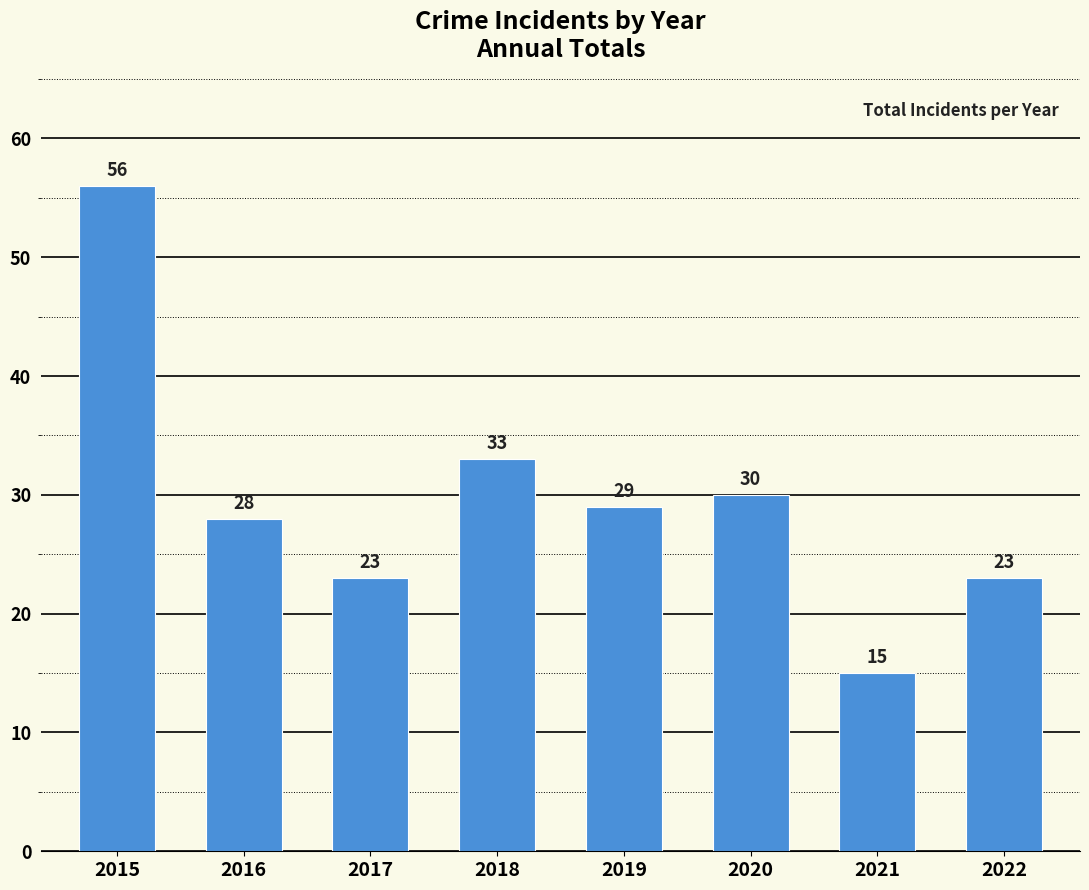

What is the difference between the maximum and minimum values?

41